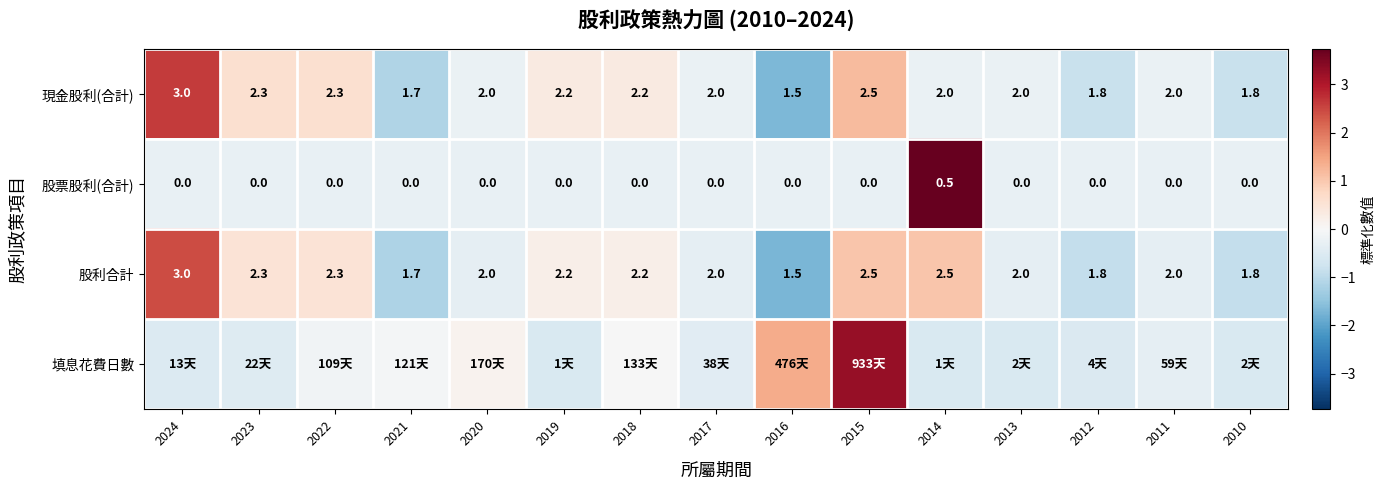

Is the value of 股利合計 at 2020 greater than the value of 股票股利(合計) at 2017?

Yes